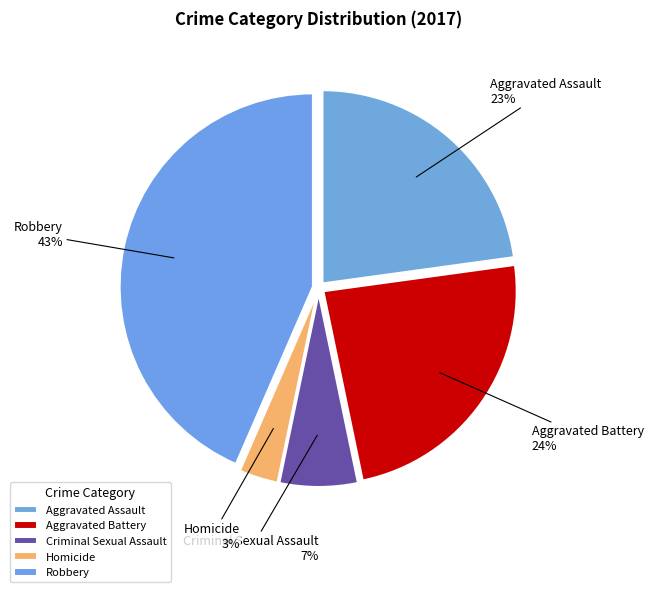

To the nearest percent, what percentage of the pie is Homicide?

3%